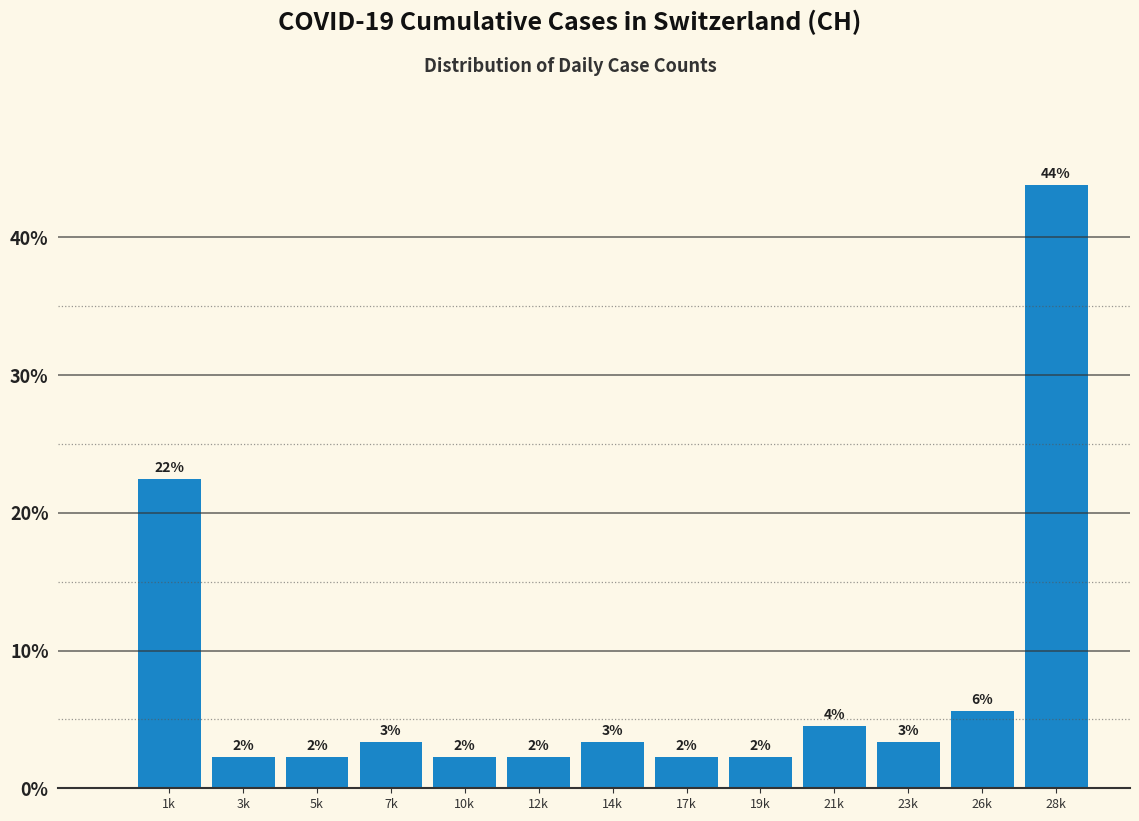

How many bars are there in total?

13